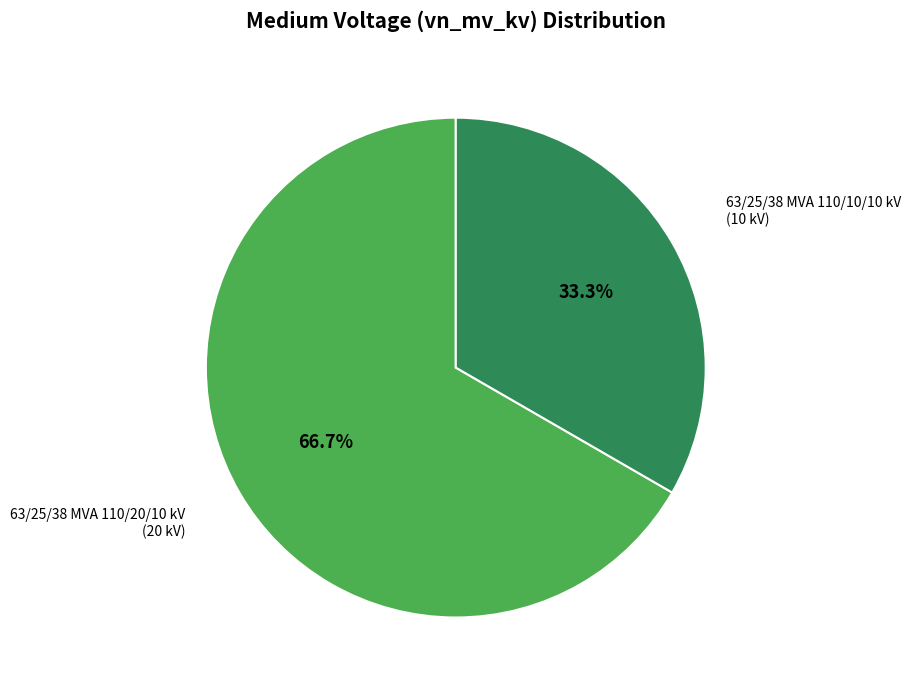

How many segments does this pie chart have?

2